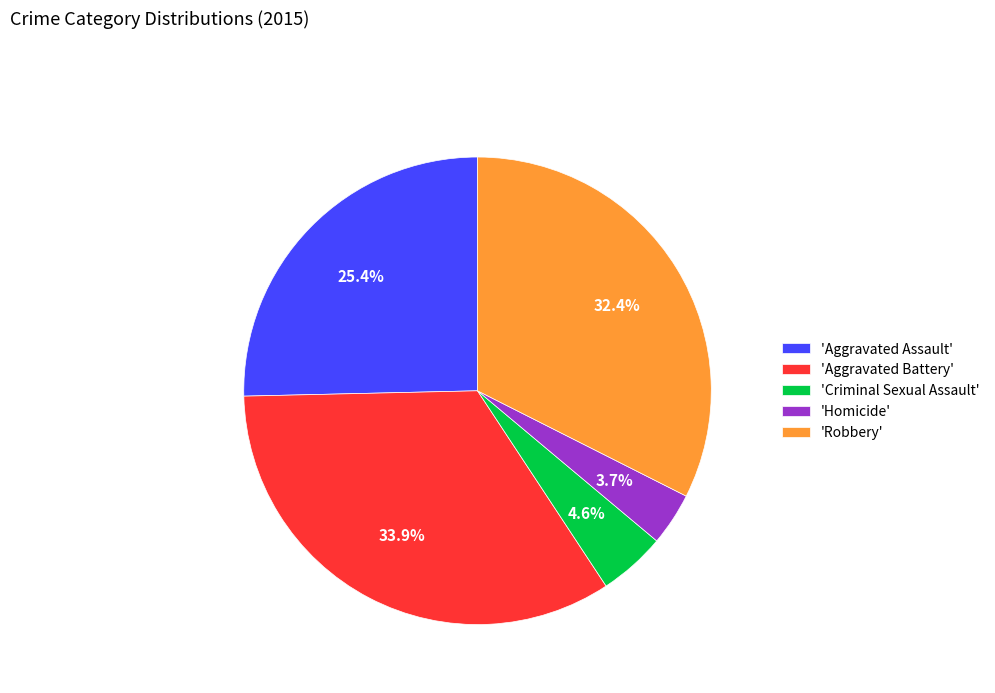

Rank the categories by value from lowest to highest.

'Homicide', 'Criminal Sexual Assault', 'Aggravated Assault', 'Robbery', 'Aggravated Battery'